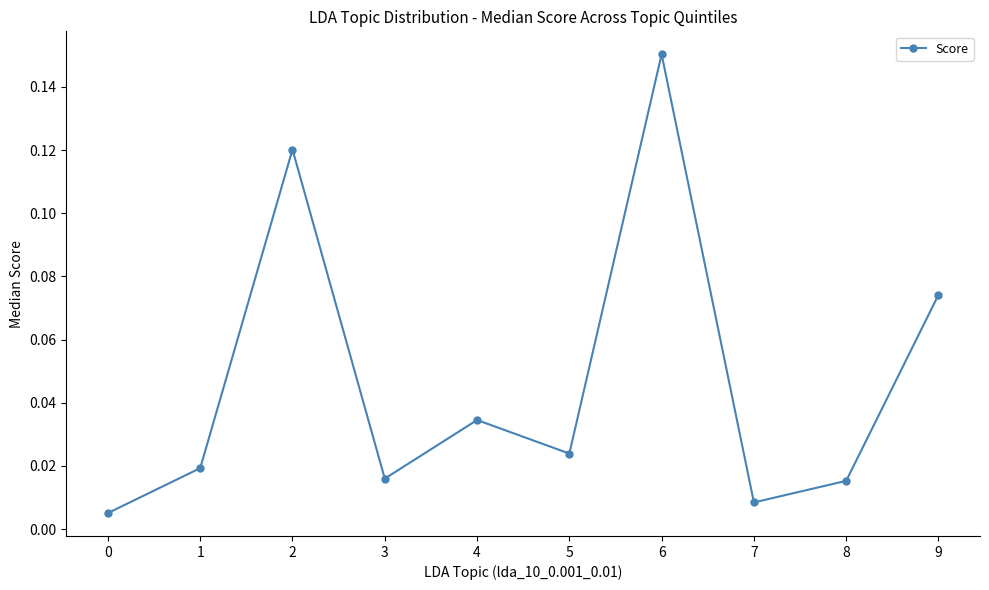

The value at 2 is 0.2. True or false?

False